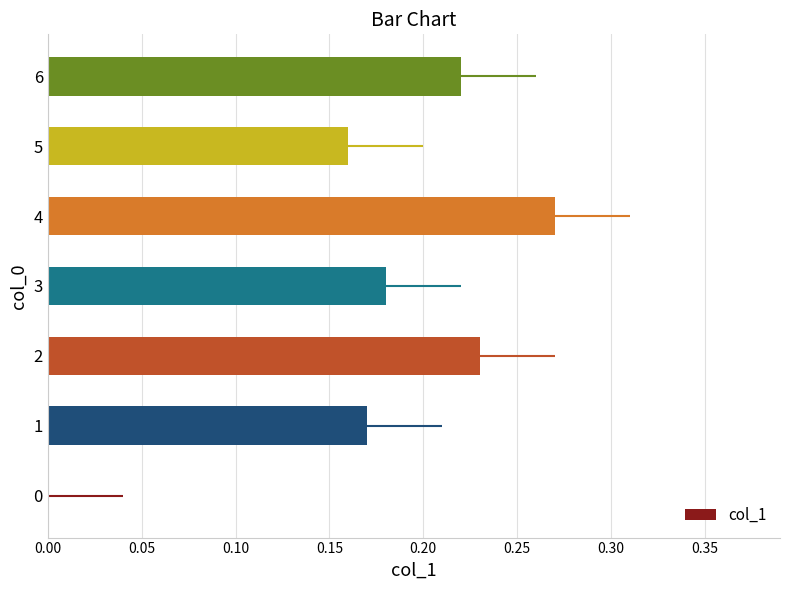

Which label corresponds to the largest value in the chart?

4